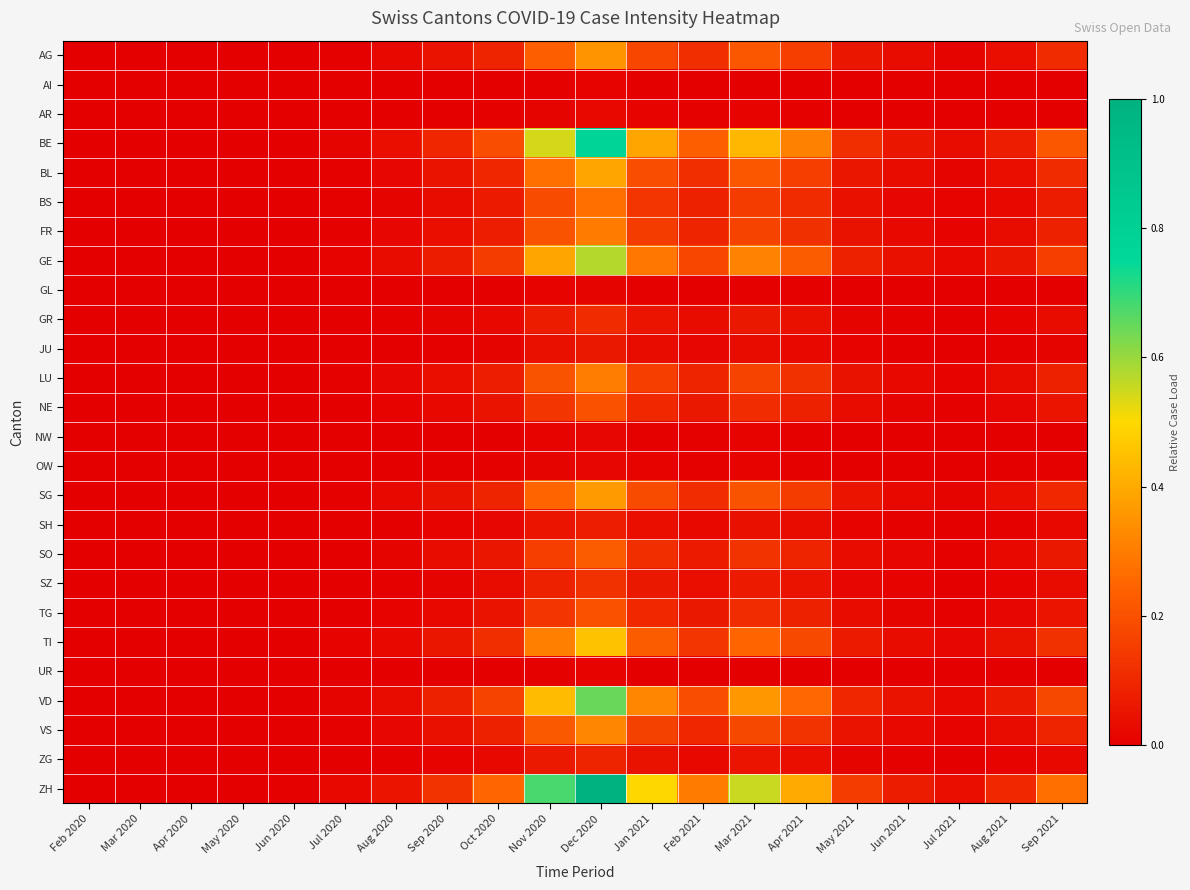

At how many categories does at least one series exceed 0?

16